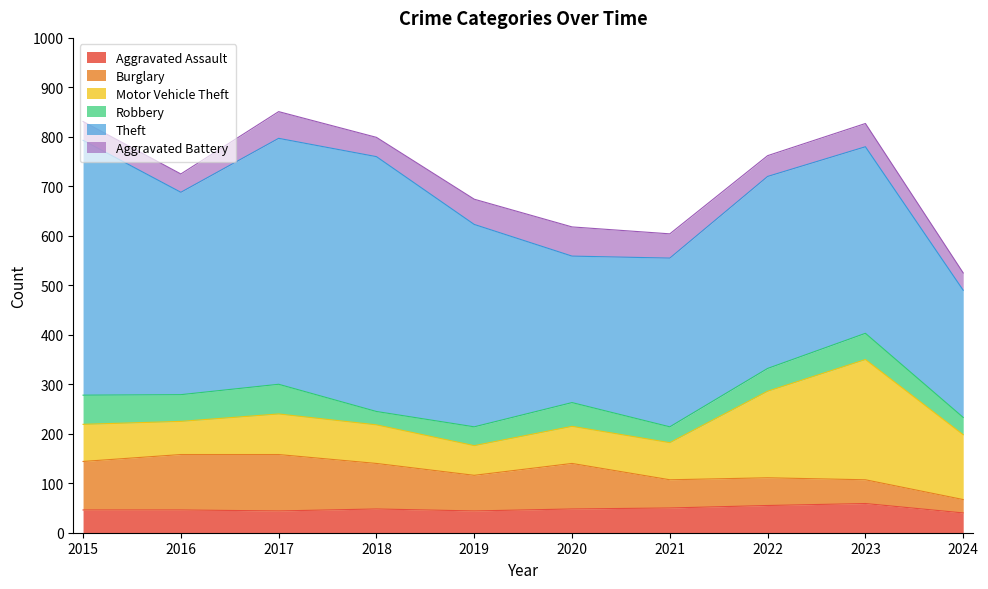

How many series are shown in this chart?

6